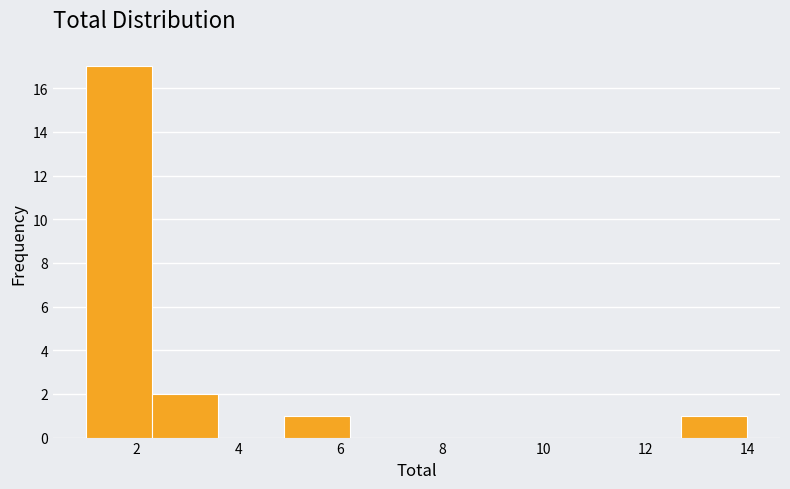

What is the height of the bar covering 1.0 to 2.3 on the x-axis? Neither the bar edges nor the heights are printed on the chart, so give them approximately, as read against the axes.

17